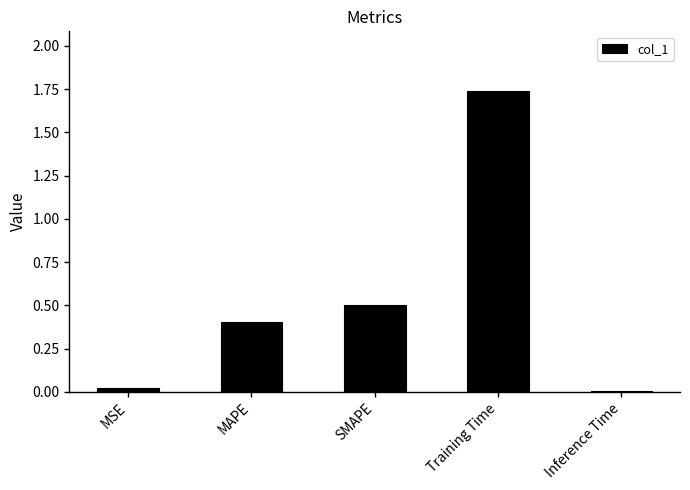

Between Training Time and SMAPE, which is larger?

Training Time